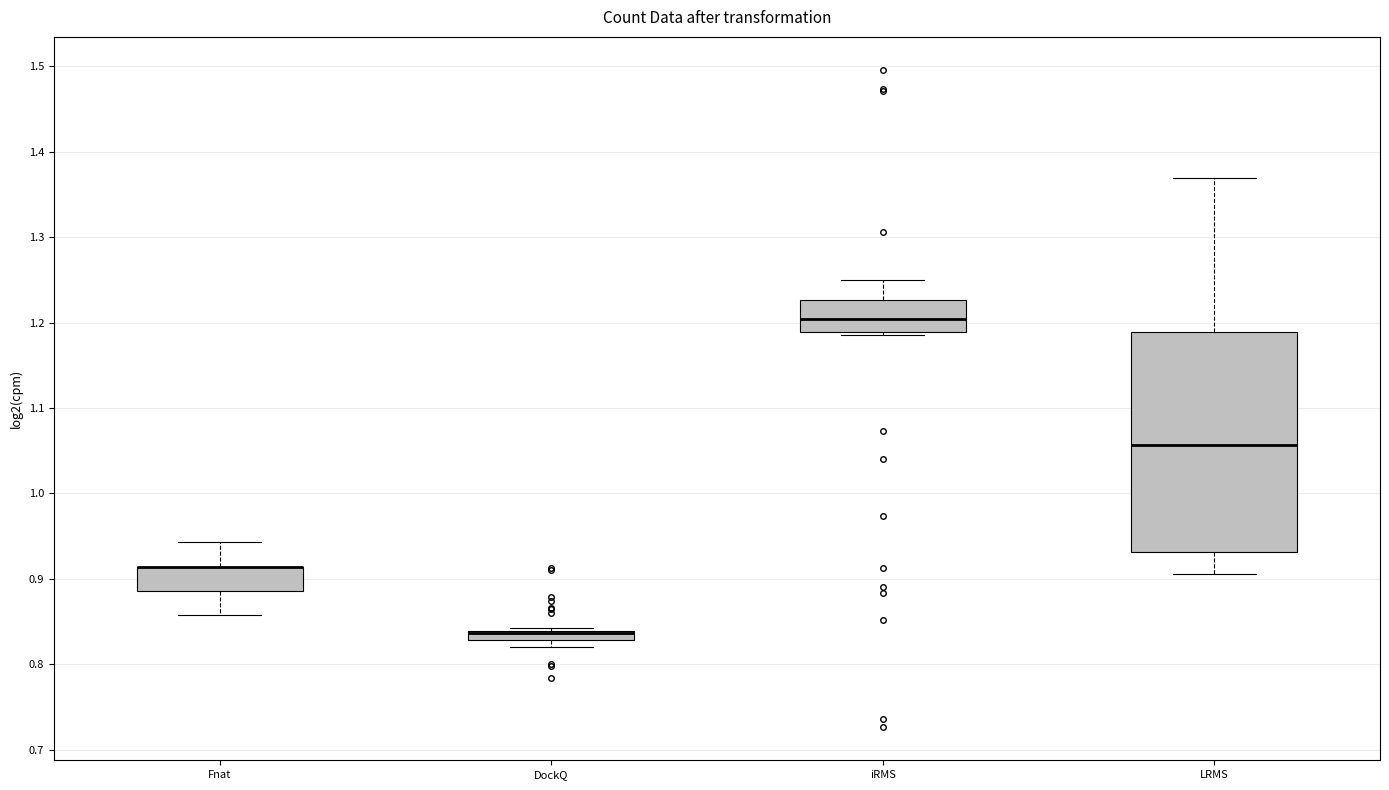

Comparing the boxes themselves (not the whiskers), which one is the tallest?

LRMS